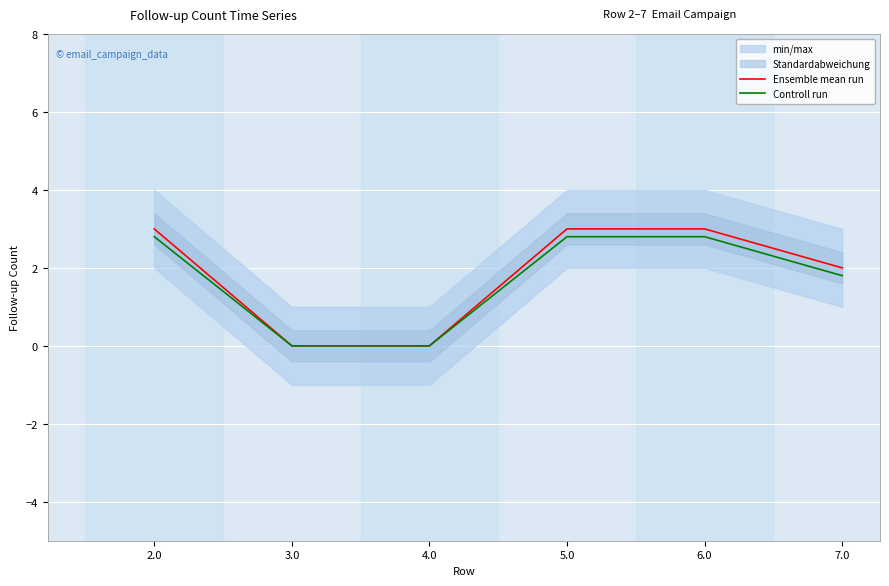

How many lines are shown in the chart?

2